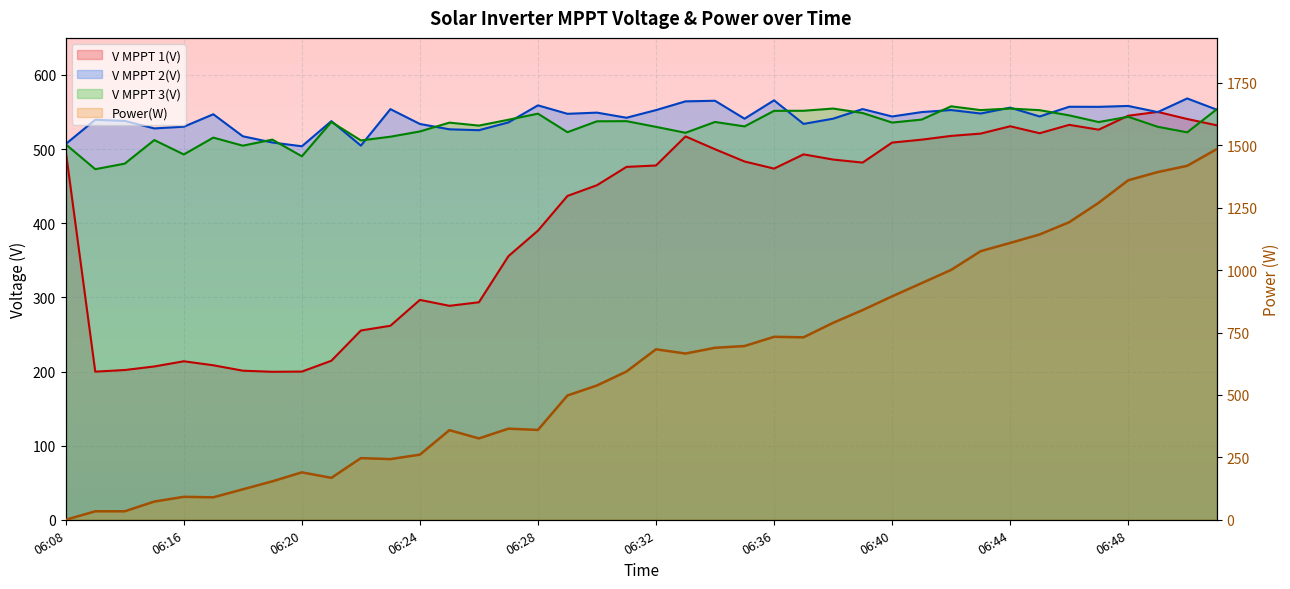

What are all the series names shown in the legend?

V MPPT 1(V), V MPPT 2(V), V MPPT 3(V), Power(W)